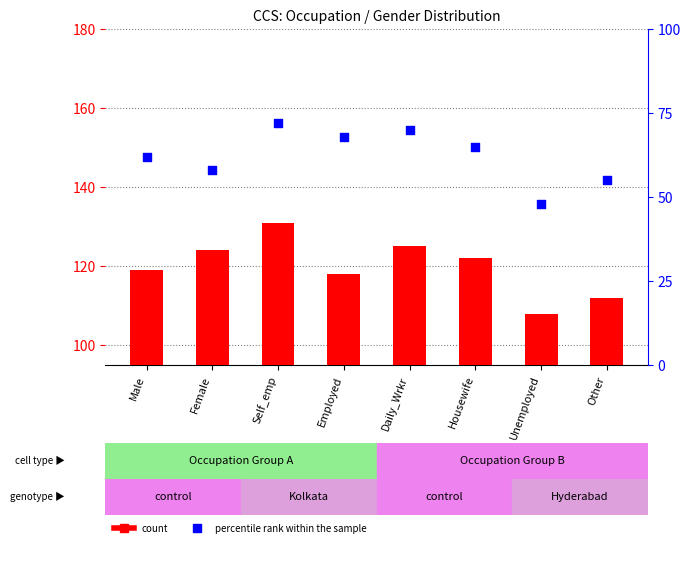

Is the value of percentile rank within the sample at Daily_Wrkr greater than the value of count at Self_emp?

No